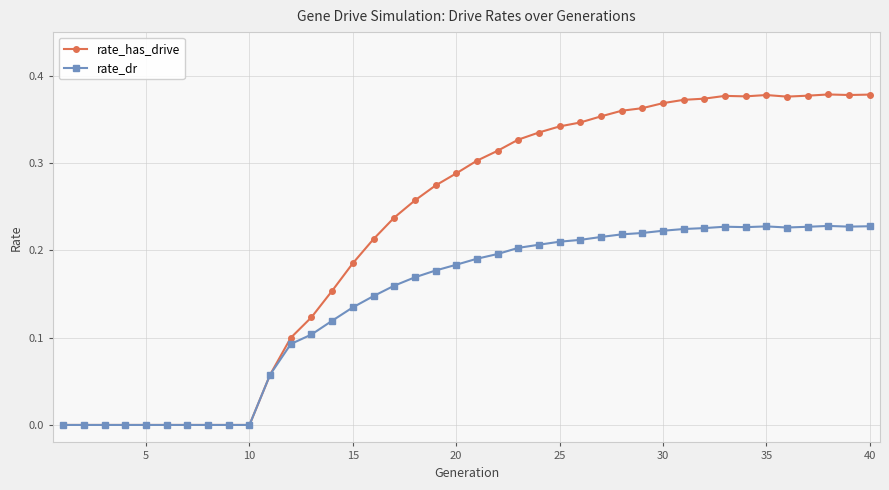

List the series in order of their overall mean, highest first.

rate_has_drive, rate_dr